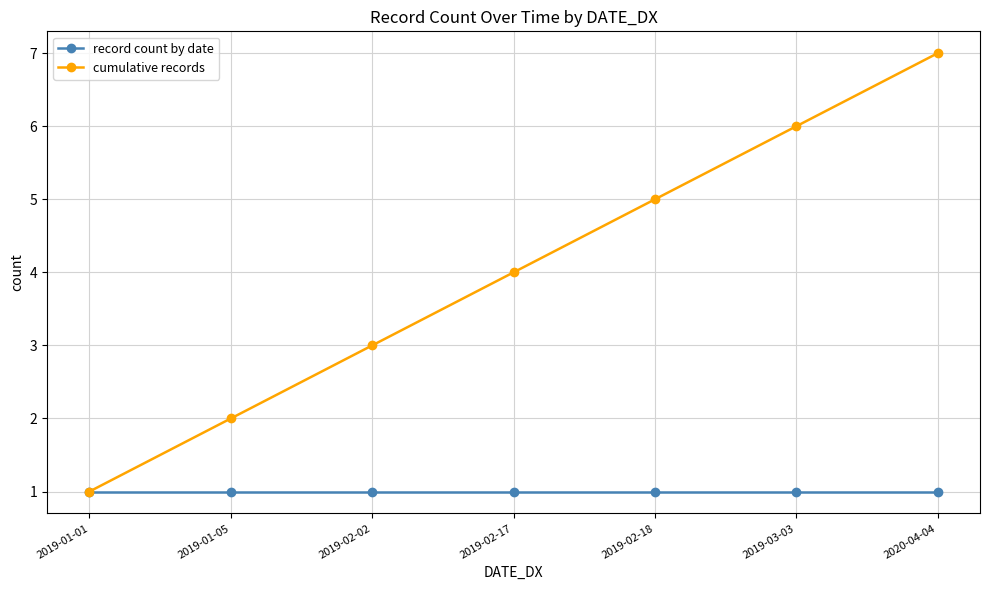

What is the label of the 2nd point from the right?

2019-03-03